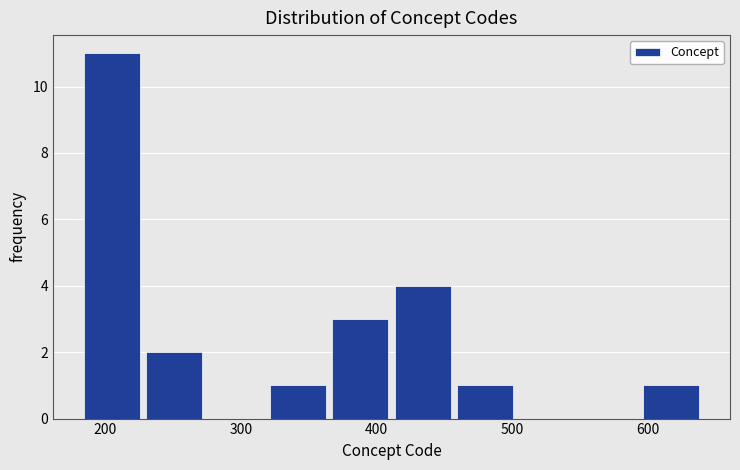

Reading left to right, list every bar in this chart as the range it spans on the x-axis followed by its height. Neither the bar edges nor the heights are printed on the chart, so give them approximately, as read against the axes.

180 to 230: 11
230 to 270: 2
270 to 320: 0
320 to 370: 1
370 to 410: 3
410 to 460: 4
460 to 500: 1
500 to 550: 0
550 to 590: 0
590 to 640: 1